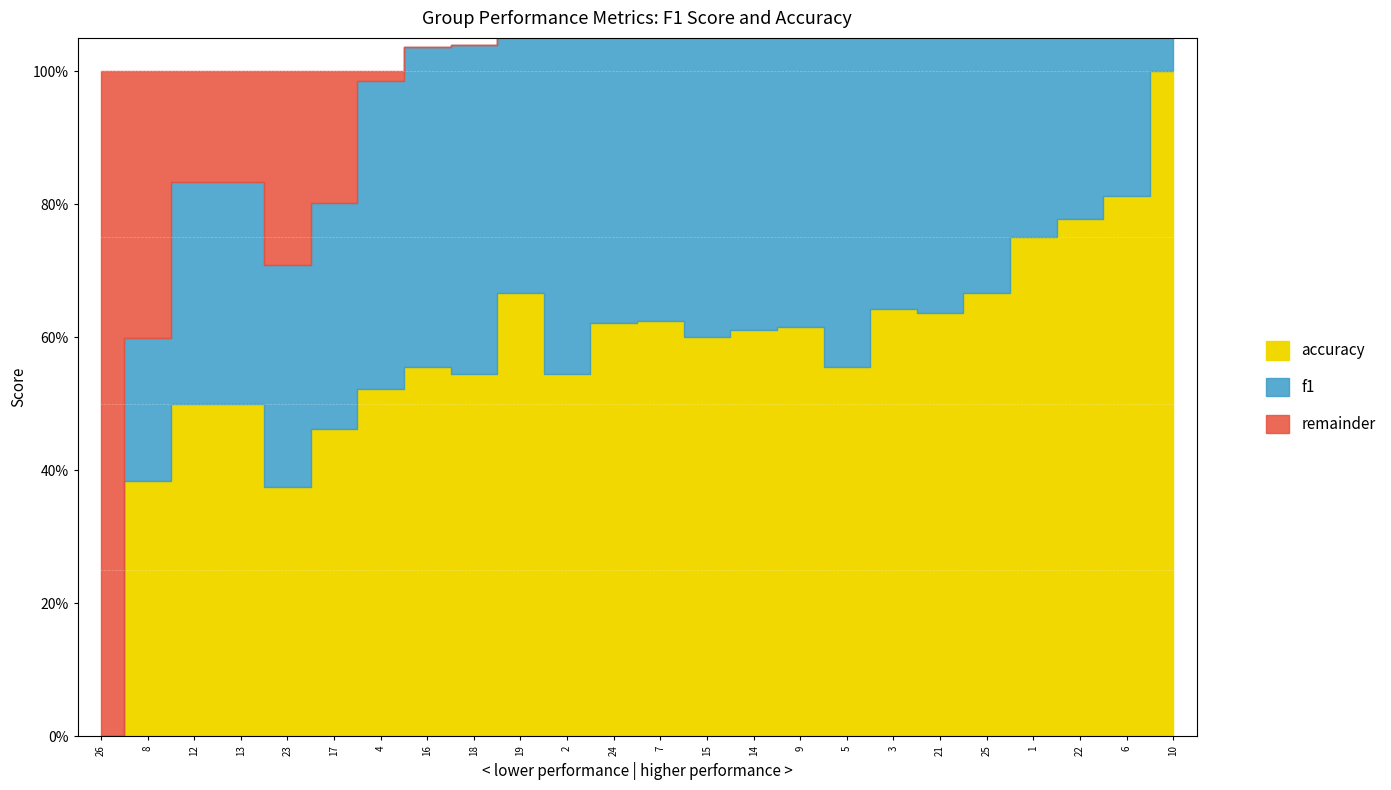

Where is f1 nearest to the value 0?

26